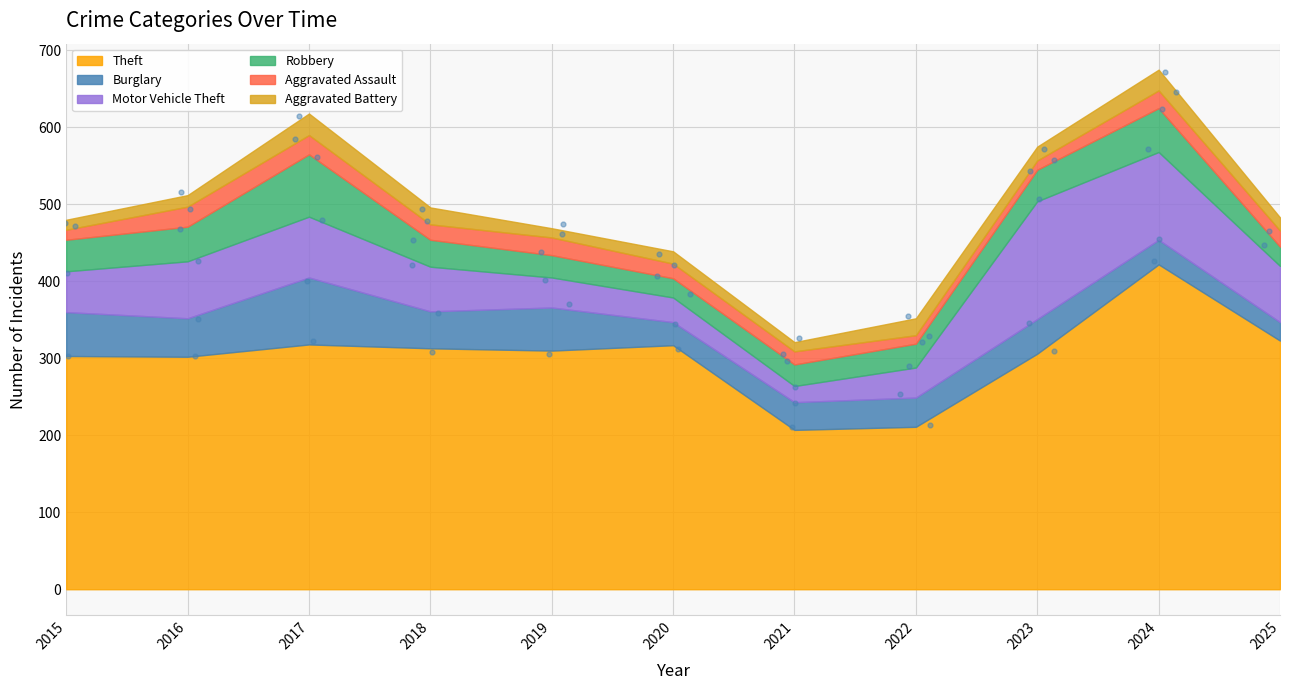

What is the total value across all series at 2024?

675